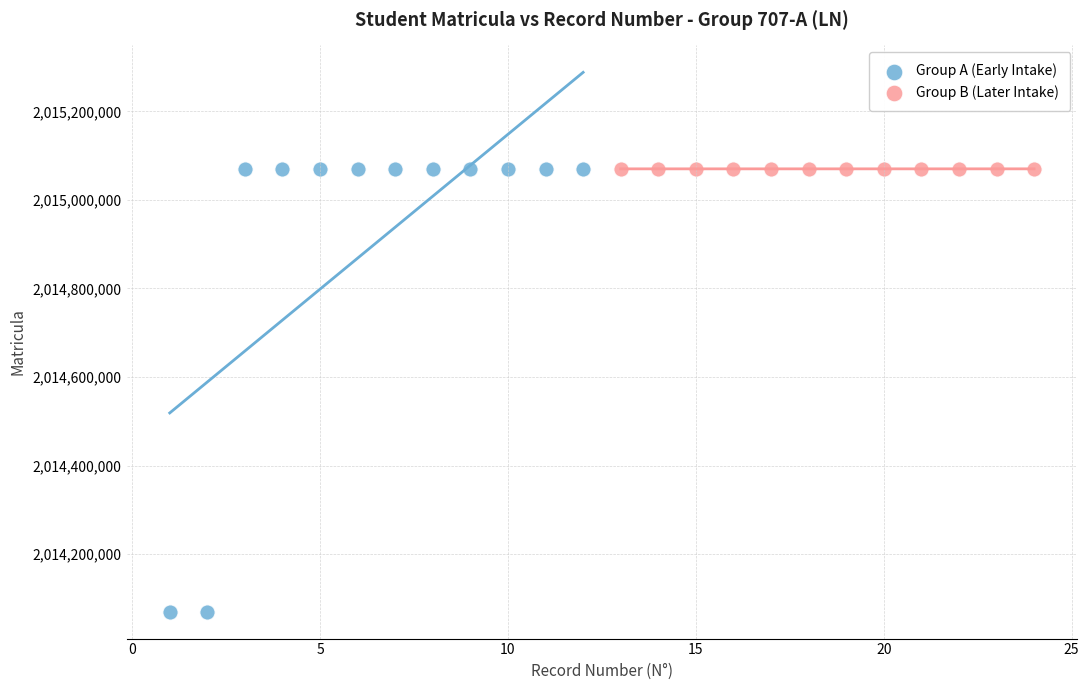

What are all the series names shown in the legend?

Group A (Early Intake), Group B (Later Intake)